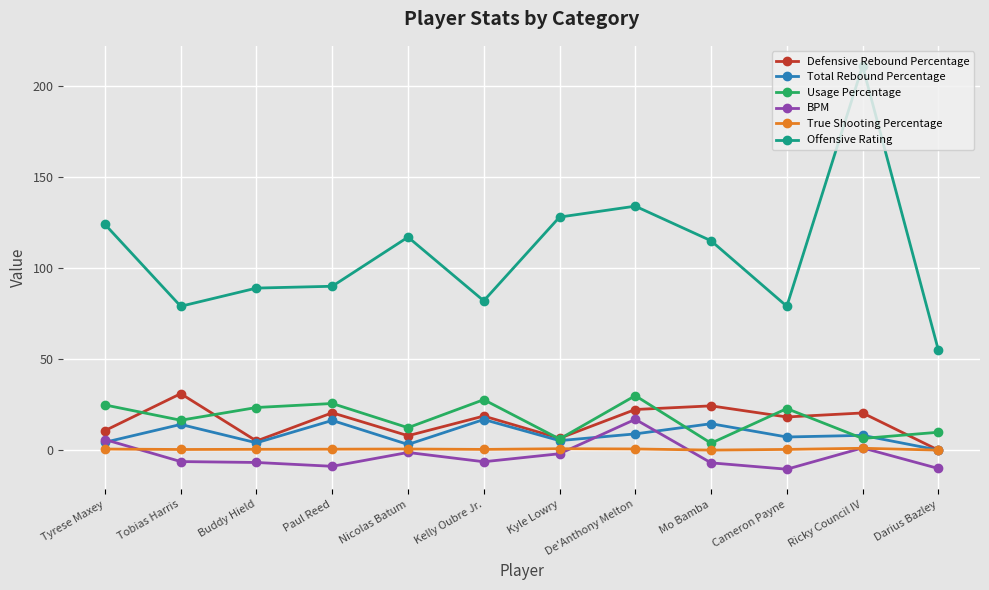

Which series has the widest spread of values?

Offensive Rating